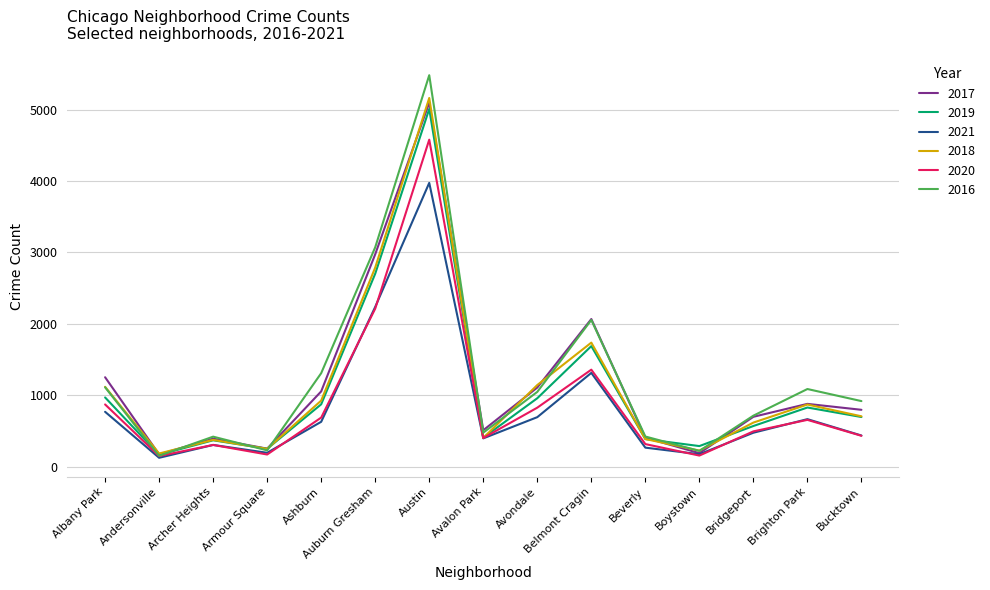

What position from the left is Beverly?

11